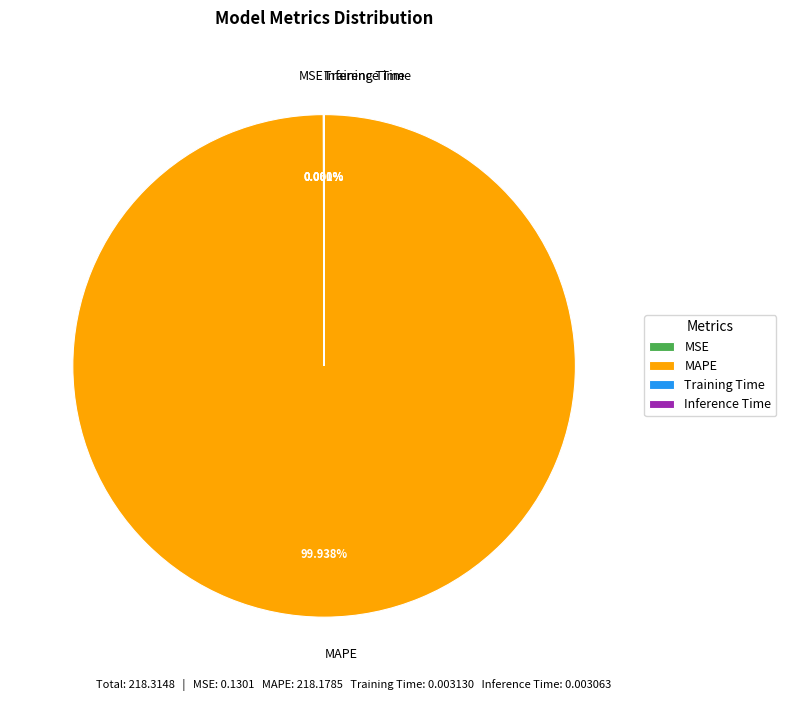

Is there any slice that represents more than half of the pie?

Yes